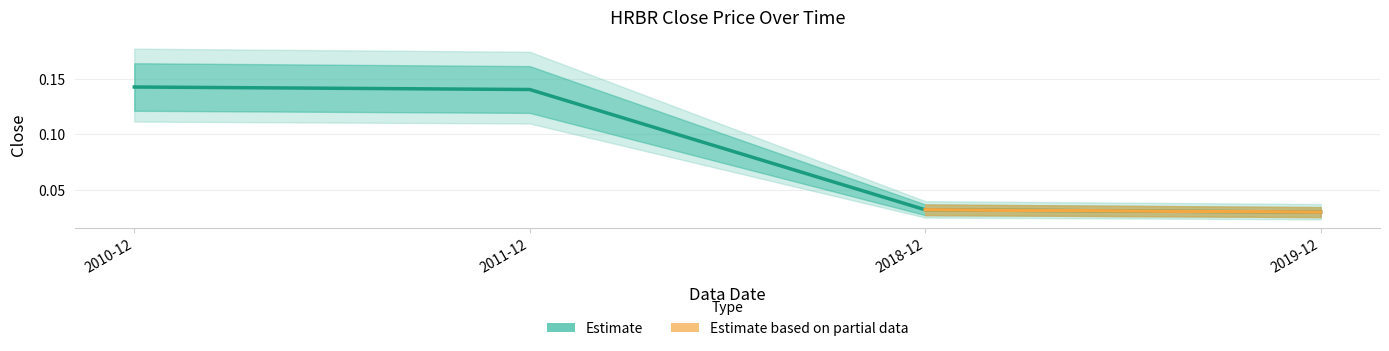

List the labels in order of value, smallest first.

2019-12, 2018-12, 2011-12, 2010-12